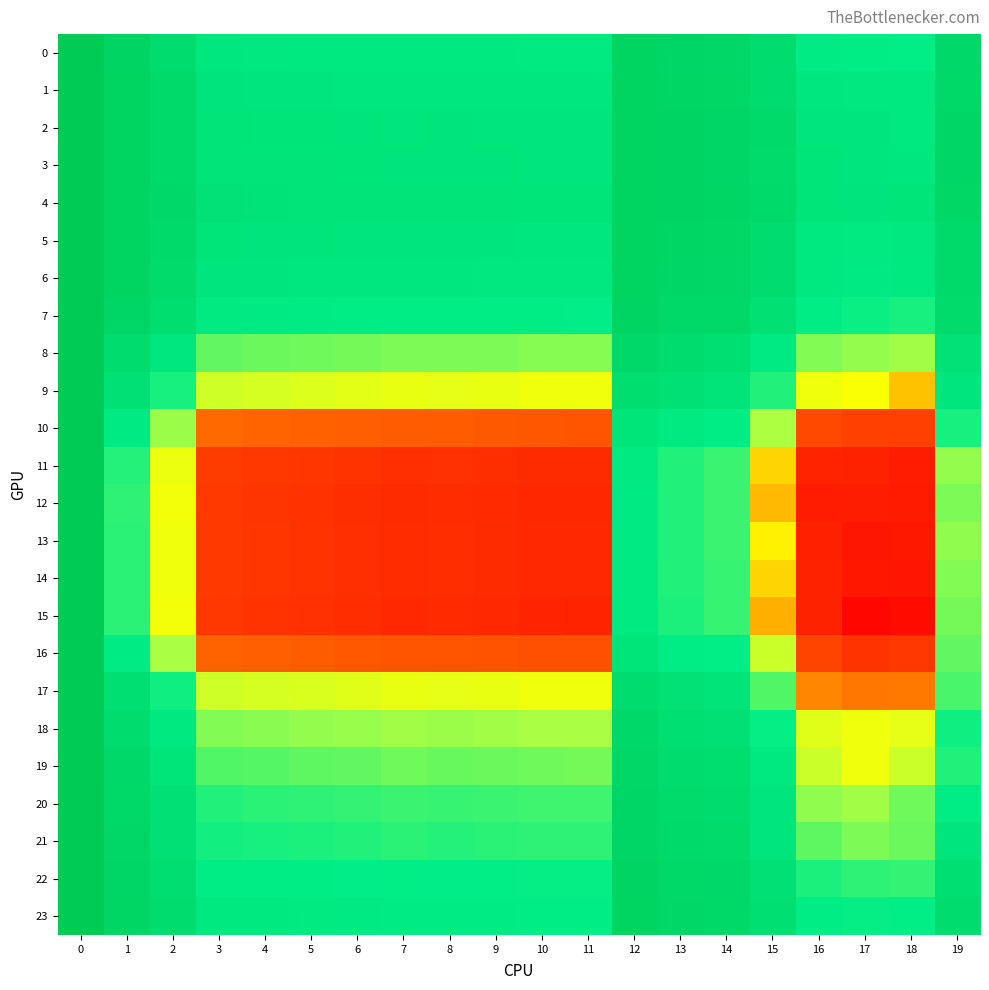

Reading left to right, extract all data points from this chart.

0: 0=1.0	1=1.0	2=1.0	3=1.0	4=1.0	5=1.0	6=1.0	7=1.0	8=1.0	9=1.0	10=1.0	11=1.0	12=1.0	13=1.0	14=1.0	15=1.0	16=1.0	17=1.0	18=1.0	19=1.0
1: 0=1.0	1=1.0	2=1.0	3=1.0	4=1.0	5=1.0	6=1.0	7=1.0	8=1.0	9=1.0	10=1.0	11=1.0	12=1.0	13=1.0	14=1.0	15=1.0	16=1.0	17=1.0	18=1.0	19=1.0
2: 0=1.0	1=1.0	2=1.0	3=1.0	4=1.0	5=1.0	6=1.0	7=1.0	8=1.0	9=1.0	10=1.0	11=1.0	12=1.0	13=1.0	14=1.0	15=1.0	16=1.0	17=1.0	18=1.0	19=1.0
3: 0=1.0	1=1.0	2=1.0	3=1.0	4=1.0	5=1.0	6=1.0	7=1.0	8=1.0	9=1.0	10=1.0	11=1.0	12=1.0	13=1.0	14=1.0	15=1.0	16=1.0	17=1.0	18=1.0	19=1.0
4: 0=1.0	1=1.0	2=1.0	3=1.0	4=1.0	5=1.0	6=1.0	7=1.0	8=1.0	9=1.0	10=1.0	11=1.0	12=1.0	13=1.0	14=1.0	15=1.0	16=1.0	17=1.0	18=1.0	19=1.0
5: 0=1.0	1=1.0	2=1.0	3=1.0	4=1.0	5=1.0	6=1.0	7=1.0	8=1.0	9=1.0	10=1.0	11=1.0	12=1.0	13=1.0	14=1.0	15=1.0	16=1.0	17=1.0	18=1.0	19=1.0
6: 0=1.0	1=1.0	2=1.0	3=1.0	4=1.0	5=1.0	6=1.0	7=1.0	8=1.0	9=1.0	10=1.0	11=1.0	12=1.0	13=1.0	14=1.0	15=1.0	16=1.0	17=1.0	18=1.0	19=1.0
7: 0=1.0	1=1.0	2=1.0	3=1.0	4=1.0	5=1.0	6=1.0	7=1.0	8=1.0	9=1.0	10=1.0	11=1.0	12=1.0	13=1.0	14=1.0	15=1.0	16=1.0	17=1.0	18=1.0	19=1.0
8: 0=1.0	1=1.0	2=1.0	3=1.0	4=1.0	5=1.0	6=1.0	7=1.0	8=1.0	9=1.0	10=1.0	11=1.0	12=1.0	13=1.0	14=1.0	15=1.0	16=1.0	17=1.0	18=1.0	19=1.0
9: 0=1.0	1=1.0	2=1.0	3=1.0	4=1.0	5=1.0	6=1.0	7=1.0	8=1.0	9=1.0	10=1.0	11=1.0	12=1.0	13=1.0	14=1.0	15=1.0	16=1.0	17=1.0	18=1.0	19=1.0
10: 0=1.0	1=1.0	2=1.0	3=1.0	4=1.0	5=1.0	6=1.0	7=1.0	8=1.0	9=1.0	10=1.0	11=1.0	12=1.0	13=1.0	14=1.0	15=1.0	16=0.9	17=0.9	18=0.9	19=1.0
11: 0=1.0	1=1.0	2=1.0	3=0.9	4=0.9	5=0.9	6=0.9	7=0.9	8=0.9	9=0.9	10=0.9	11=0.9	12=1.0	13=1.0	14=1.0	15=1.0	16=0.9	17=0.9	18=0.9	19=1.0
12: 0=1.0	1=1.0	2=1.0	3=0.9	4=0.9	5=0.9	6=0.9	7=0.9	8=0.9	9=0.9	10=0.9	11=0.9	12=1.0	13=1.0	14=1.0	15=1.0	16=0.9	17=0.9	18=0.9	19=1.0
13: 0=1.0	1=1.0	2=1.0	3=0.9	4=0.9	5=0.9	6=0.9	7=0.9	8=0.9	9=0.9	10=0.9	11=0.9	12=1.0	13=1.0	14=1.0	15=1.0	16=0.9	17=0.9	18=0.9	19=1.0
14: 0=1.0	1=1.0	2=1.0	3=0.9	4=0.9	5=0.9	6=0.9	7=0.9	8=0.9	9=0.9	10=0.9	11=0.9	12=1.0	13=1.0	14=1.0	15=1.0	16=0.9	17=0.9	18=0.9	19=1.0
15: 0=1.0	1=1.0	2=1.0	3=0.9	4=0.9	5=0.9	6=0.9	7=0.9	8=0.9	9=0.9	10=0.9	11=0.9	12=1.0	13=1.0	14=1.0	15=1.0	16=0.9	17=0.9	18=0.9	19=1.0
16: 0=1.0	1=1.0	2=1.0	3=1.0	4=1.0	5=1.0	6=1.0	7=1.0	8=1.0	9=1.0	10=1.0	11=1.0	12=1.0	13=1.0	14=1.0	15=1.0	16=0.9	17=0.9	18=0.9	19=1.0
17: 0=1.0	1=1.0	2=1.0	3=1.0	4=1.0	5=1.0	6=1.0	7=1.0	8=1.0	9=1.0	10=1.0	11=1.0	12=1.0	13=1.0	14=1.0	15=1.0	16=1.0	17=1.0	18=1.0	19=1.0
18: 0=1.0	1=1.0	2=1.0	3=1.0	4=1.0	5=1.0	6=1.0	7=1.0	8=1.0	9=1.0	10=1.0	11=1.0	12=1.0	13=1.0	14=1.0	15=1.0	16=1.0	17=1.0	18=1.0	19=1.0
19: 0=1.0	1=1.0	2=1.0	3=1.0	4=1.0	5=1.0	6=1.0	7=1.0	8=1.0	9=1.0	10=1.0	11=1.0	12=1.0	13=1.0	14=1.0	15=1.0	16=1.0	17=1.0	18=1.0	19=1.0
20: 0=1.0	1=1.0	2=1.0	3=1.0	4=1.0	5=1.0	6=1.0	7=1.0	8=1.0	9=1.0	10=1.0	11=1.0	12=1.0	13=1.0	14=1.0	15=1.0	16=1.0	17=1.0	18=1.0	19=1.0
21: 0=1.0	1=1.0	2=1.0	3=1.0	4=1.0	5=1.0	6=1.0	7=1.0	8=1.0	9=1.0	10=1.0	11=1.0	12=1.0	13=1.0	14=1.0	15=1.0	16=1.0	17=1.0	18=1.0	19=1.0
22: 0=1.0	1=1.0	2=1.0	3=1.0	4=1.0	5=1.0	6=1.0	7=1.0	8=1.0	9=1.0	10=1.0	11=1.0	12=1.0	13=1.0	14=1.0	15=1.0	16=1.0	17=1.0	18=1.0	19=1.0
23: 0=1.0	1=1.0	2=1.0	3=1.0	4=1.0	5=1.0	6=1.0	7=1.0	8=1.0	9=1.0	10=1.0	11=1.0	12=1.0	13=1.0	14=1.0	15=1.0	16=1.0	17=1.0	18=1.0	19=1.0